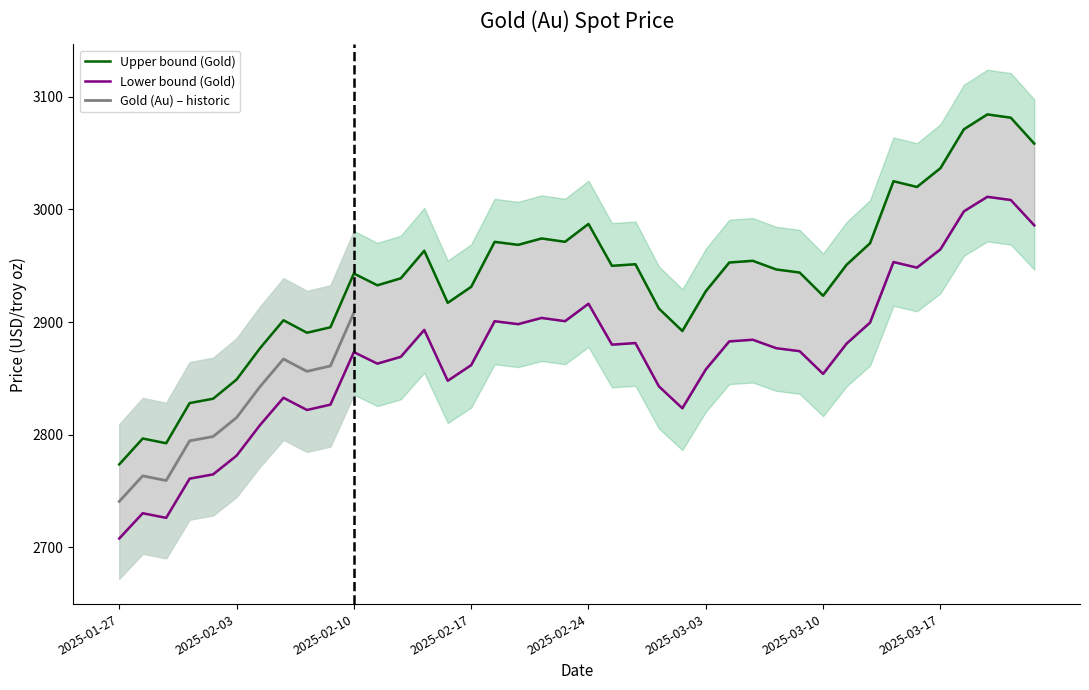

How many data points does each series have?

40